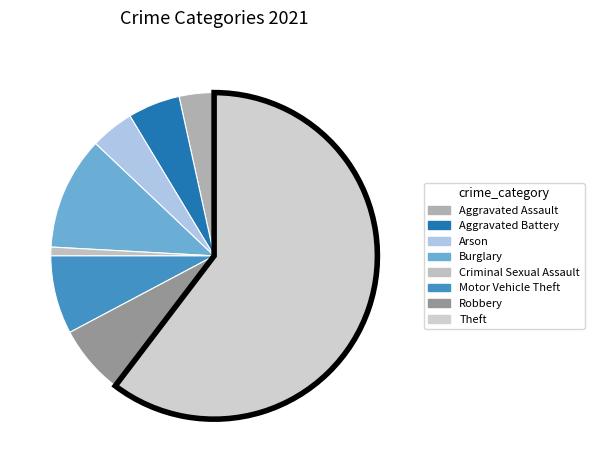

Rank the categories by value from highest to lowest.

Theft, Burglary, Motor Vehicle Theft, Robbery, Aggravated Battery, Arson, Aggravated Assault, Criminal Sexual Assault